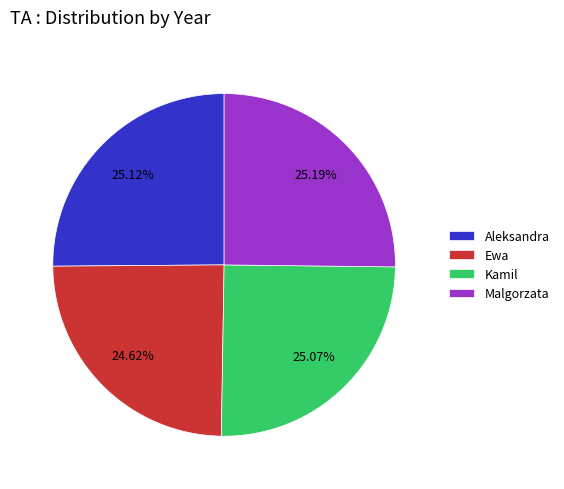

Does Ewa represent more than half of the total?

No